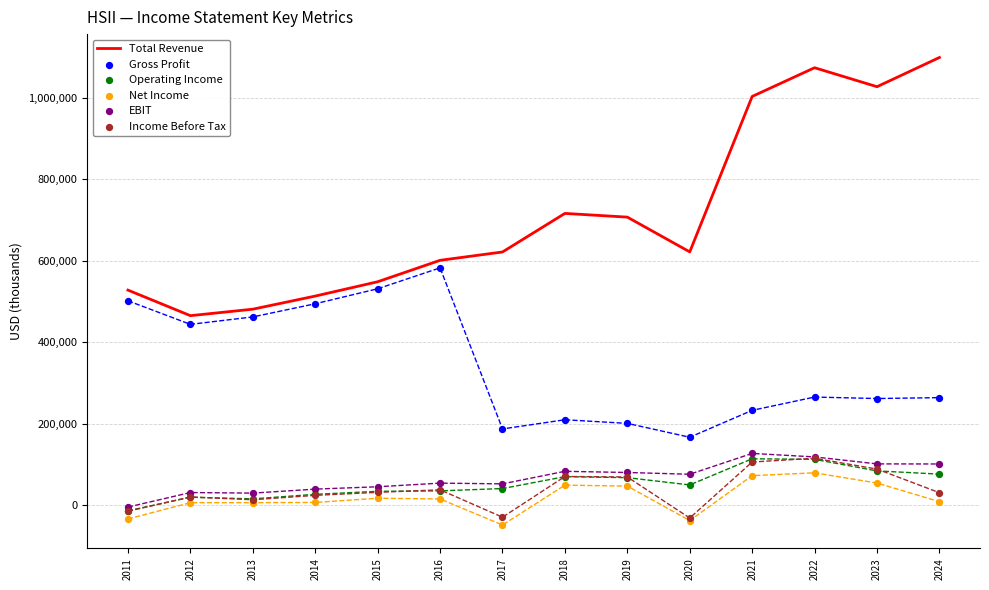

Which series contains the highest Y value?

Total Revenue